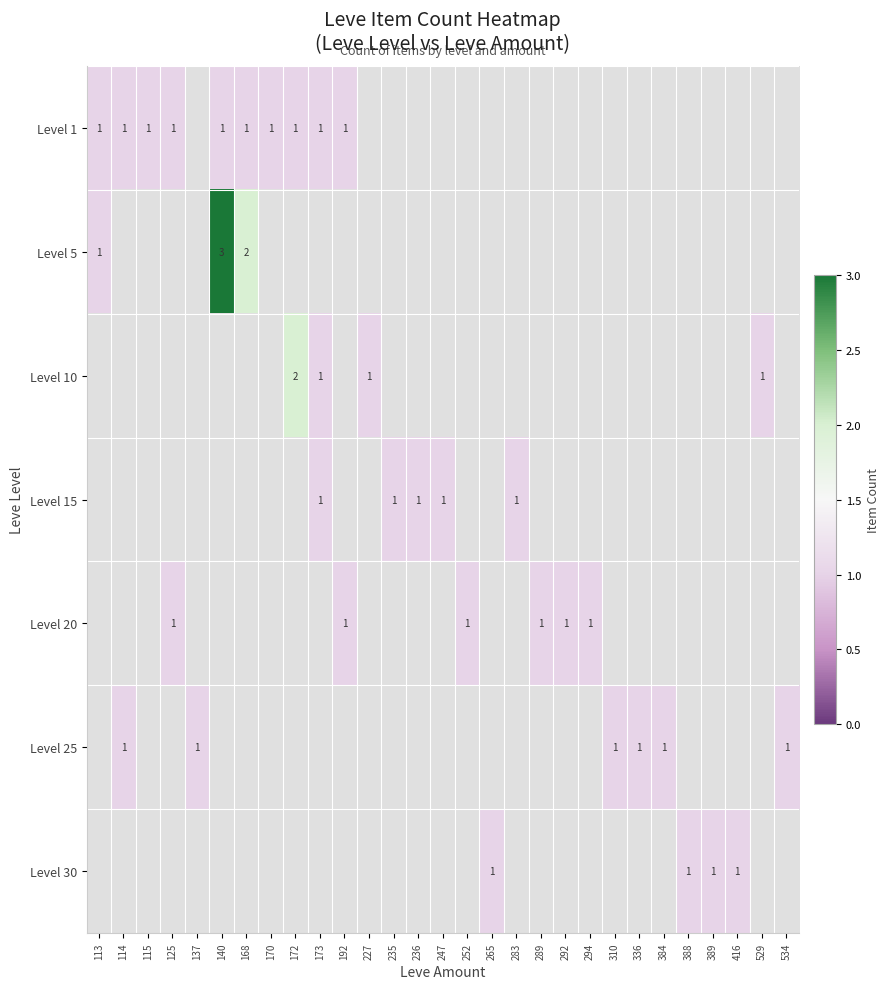

The Level 30 series shows 0 at 388. True or false?

False